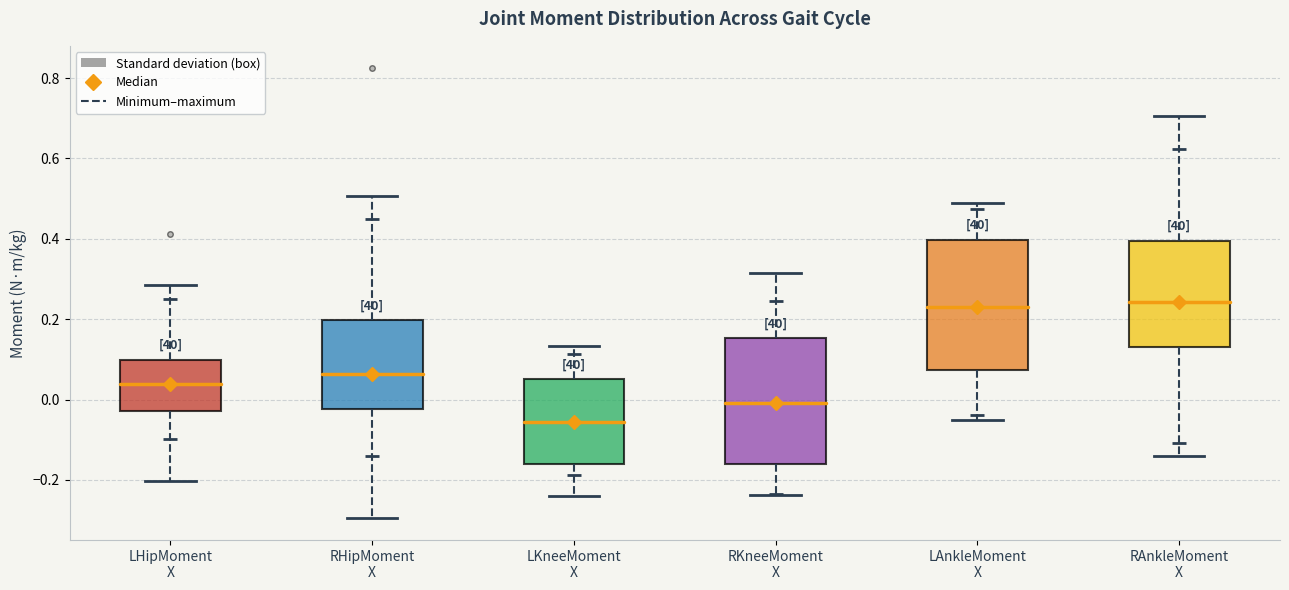

Where does the median line of the box for LKneeMoment X sit on the y-axis? The values are not printed on the chart, so give them approximately, as read against the axis.

-0.06